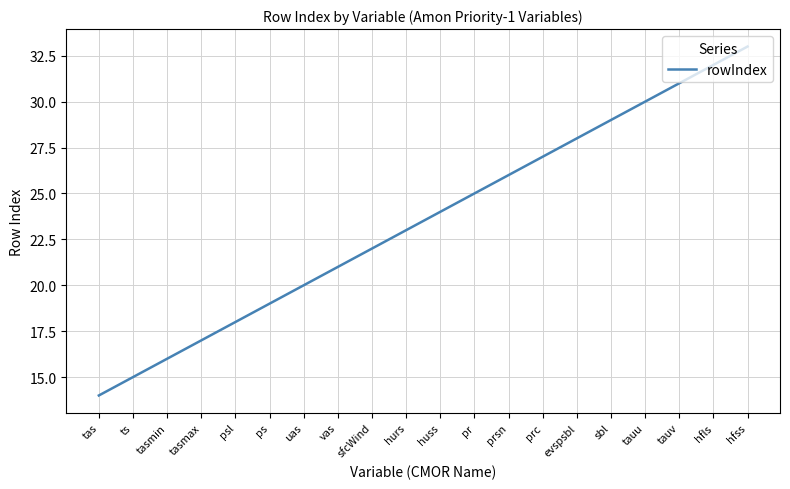

What is the greatest value displayed?

33